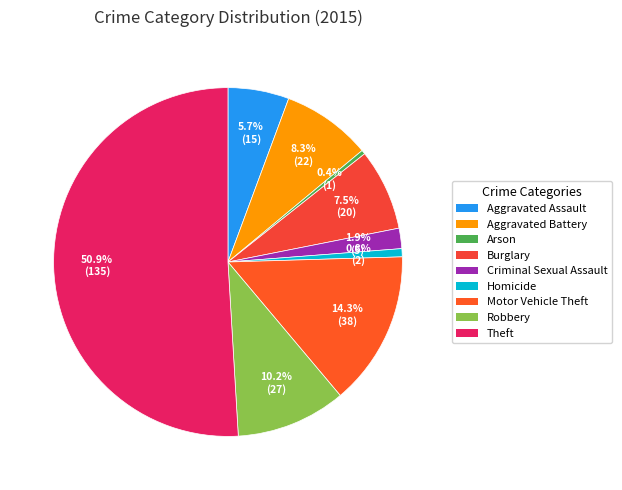

To the nearest percent, what is the difference between the largest and smallest slice percentages?

51%